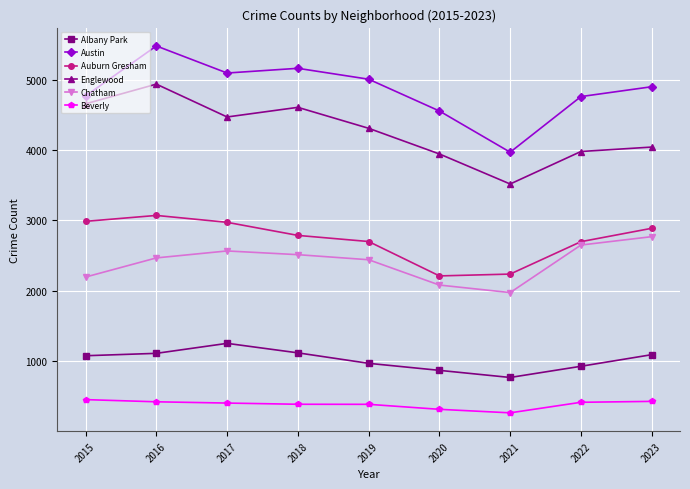

What is the minimum value shown in the chart?

264